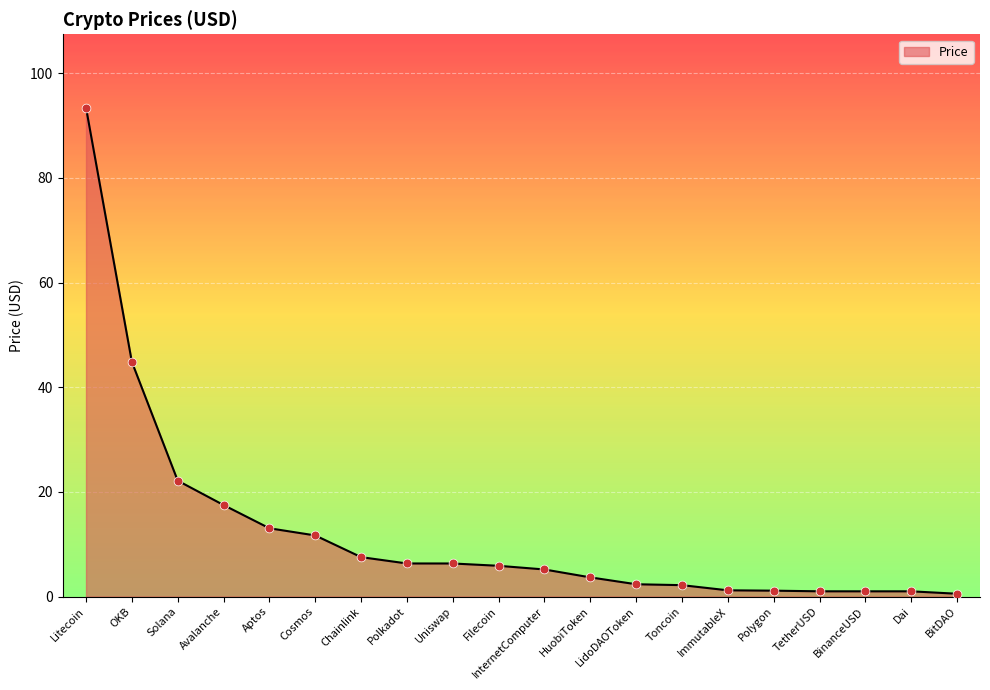

Which has a higher value, ImmutableX or Avalanche?

Avalanche